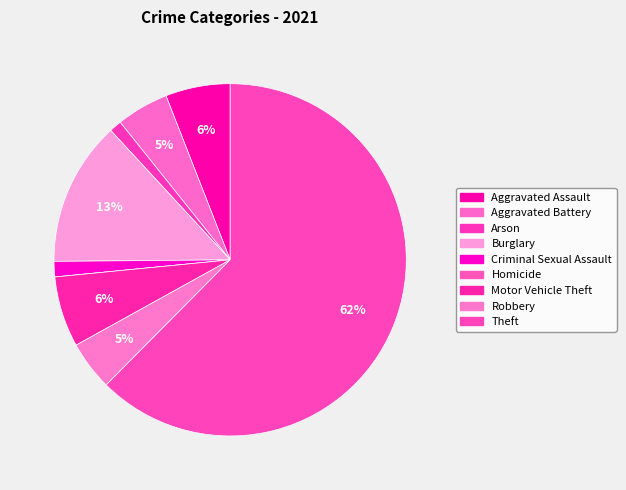

Is there any slice that represents more than half of the pie?

Yes